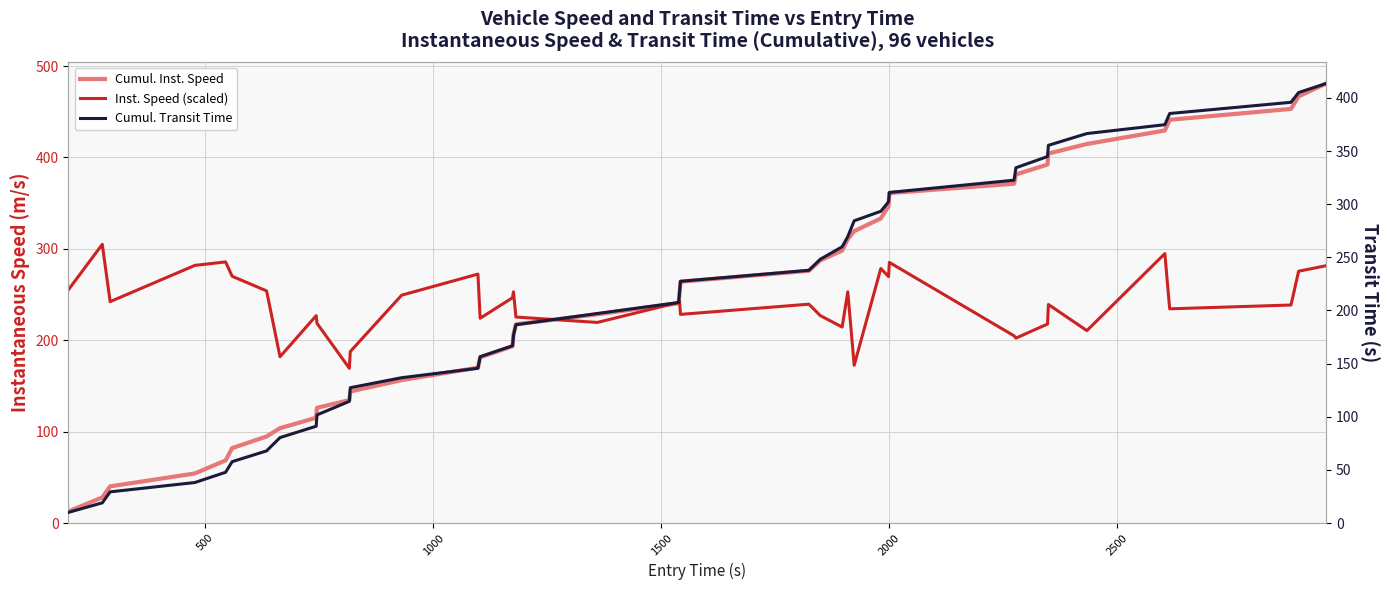

True or false: Cumul. Inst. Speed has more than 0 points higher than both neighbors.

False